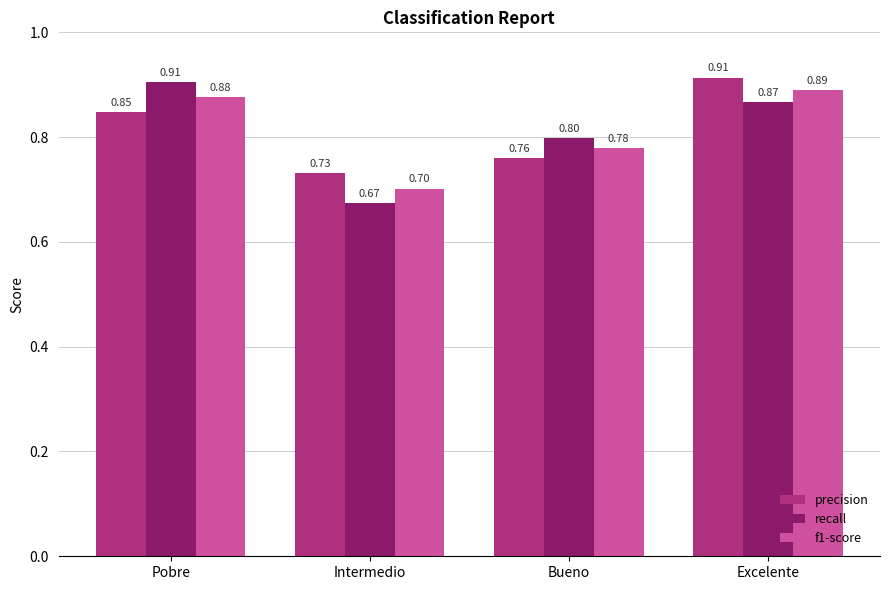

Which series changed the most between Intermedio and Excelente?

recall